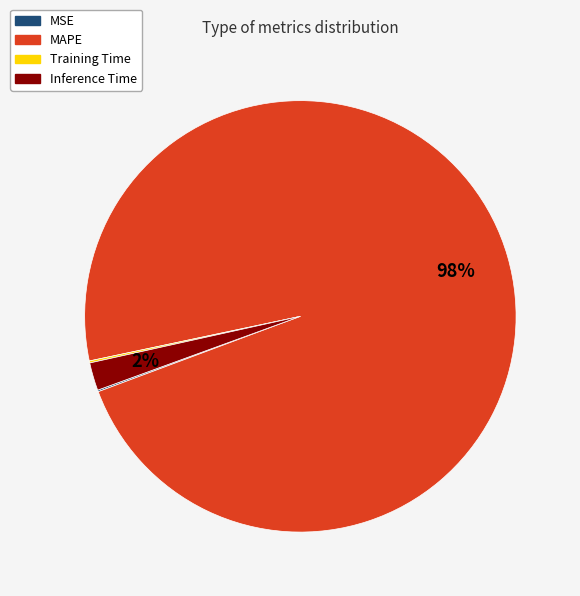

What percentage is the Inference Time slice, to the nearest percent?

2%